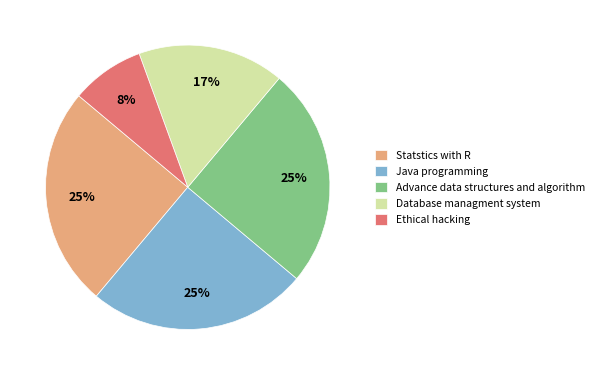

To the nearest percent, what portion does Ethical hacking represent?

8%